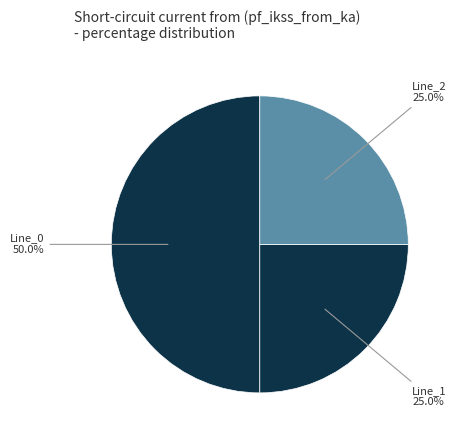

Count the number of slices in the pie.

3